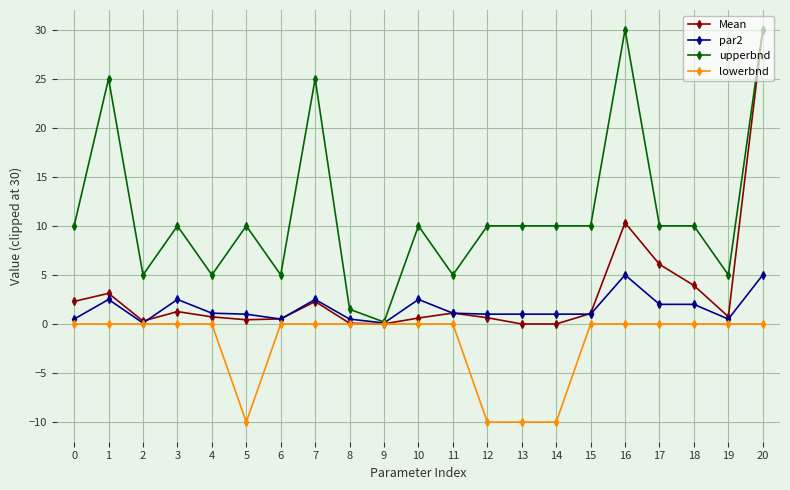

True or false: Mean has a value of 0.5 at 6.

True